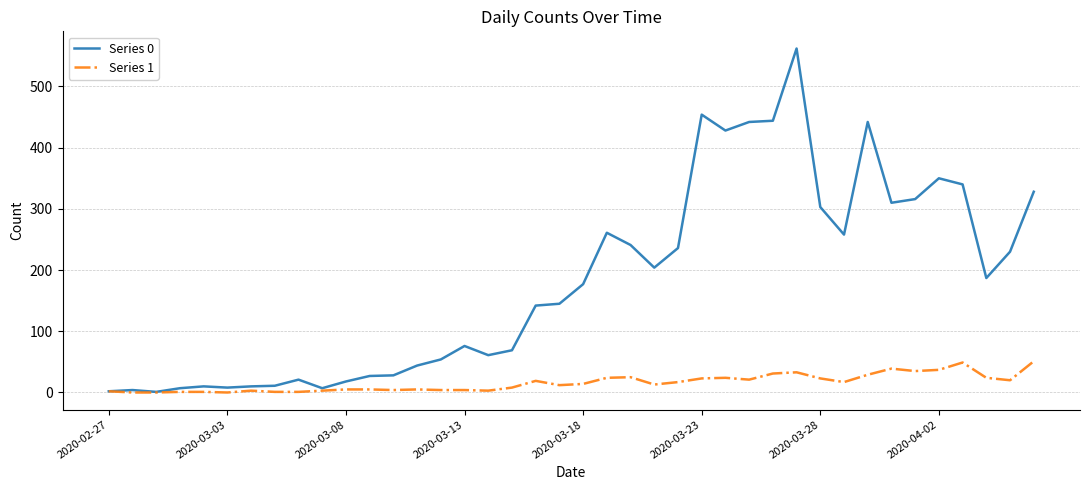

Rank the series by their maximum value, from highest to lowest.

Series 0, Series 1